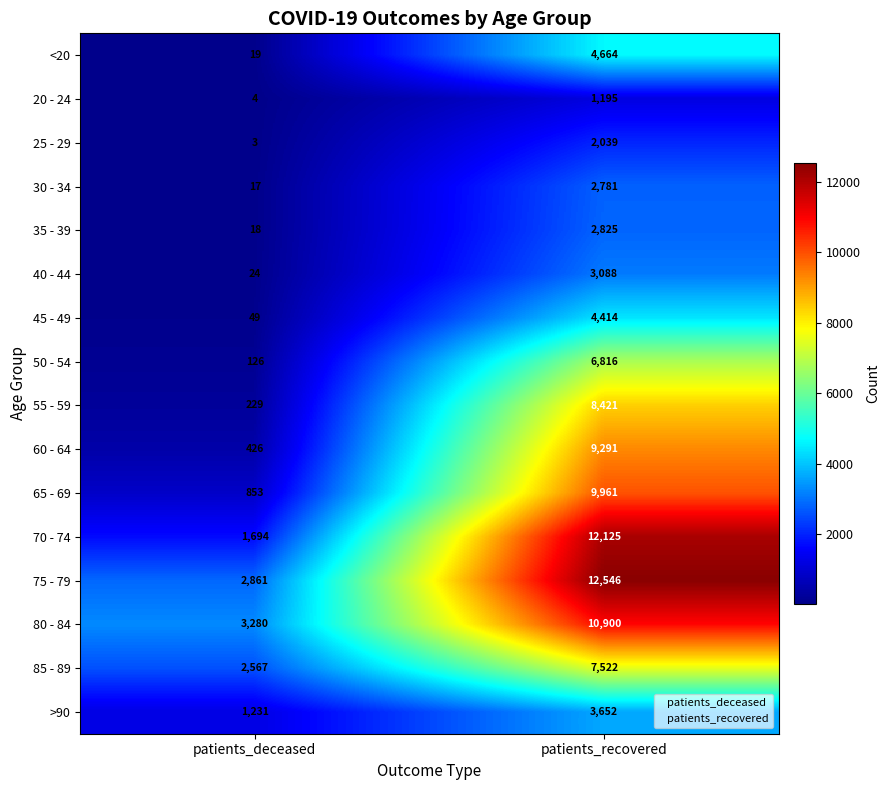

Which series changed the most between patients_deceased and patients_recovered?

70 - 74